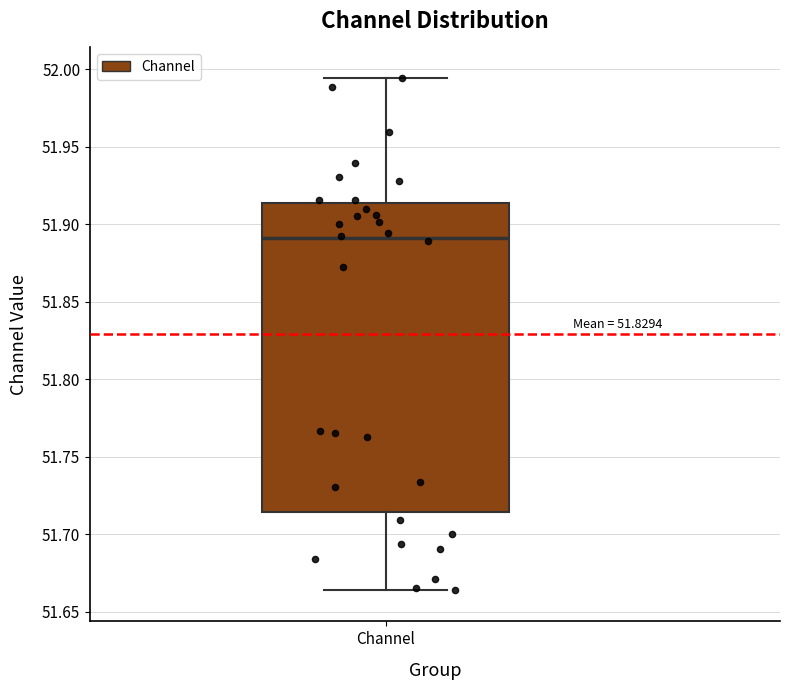

Read this box plot against the y-axis: the position of the median line, the range covered by the box, and the ends of both whiskers. The values are not printed on the chart, so give them approximately, as read against the axis.

median 51.890, box 51.715 to 51.915, whiskers 51.665 to 51.995